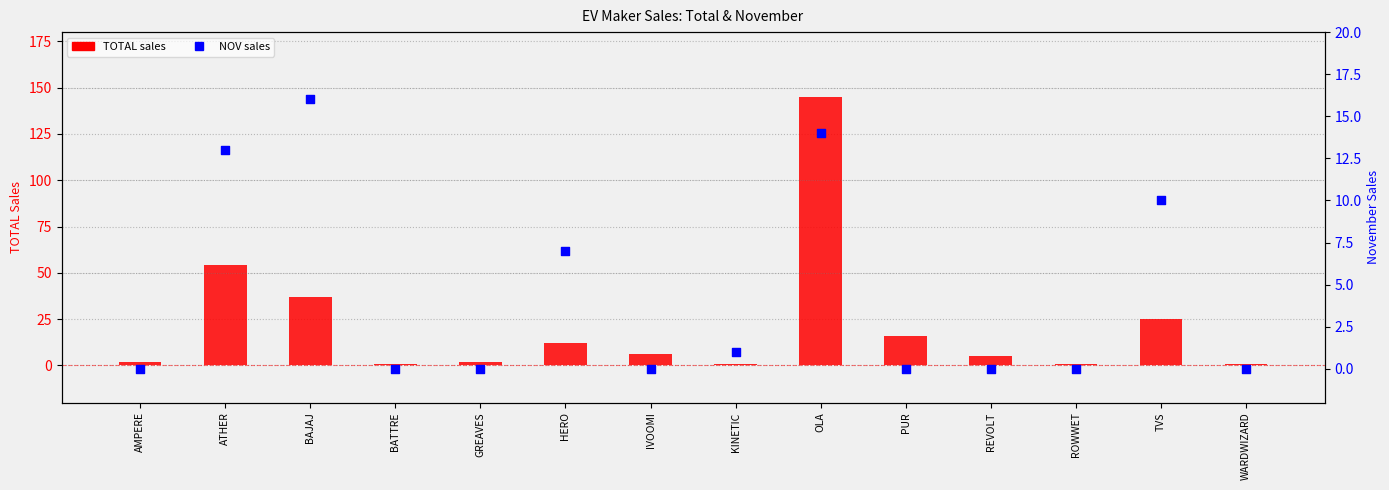

What is the total value across all series at HERO?

19